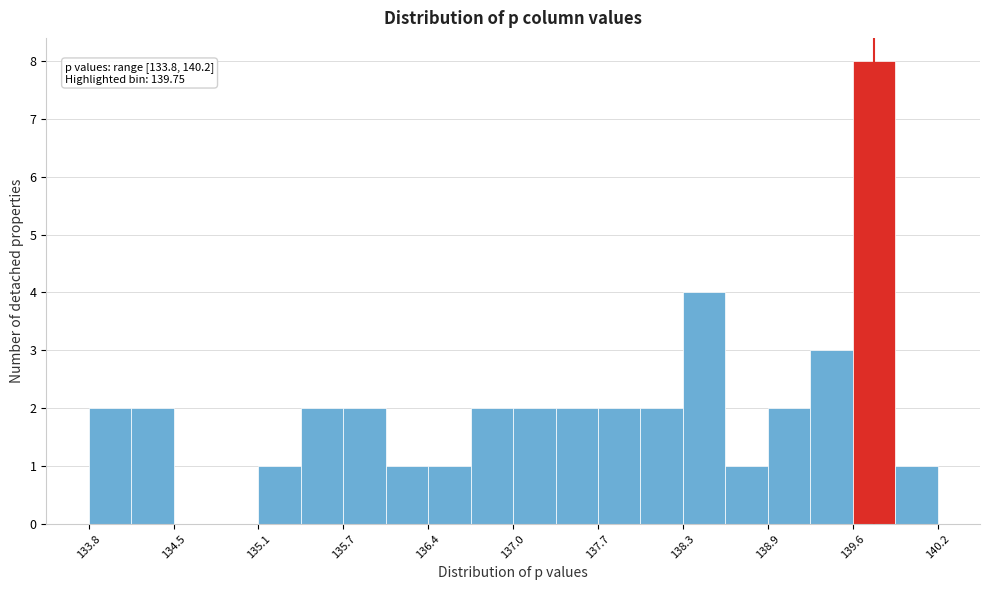

Around what value on the x-axis is the tallest bar? Give the approximate position of its centre, as read against the axis.

139.7